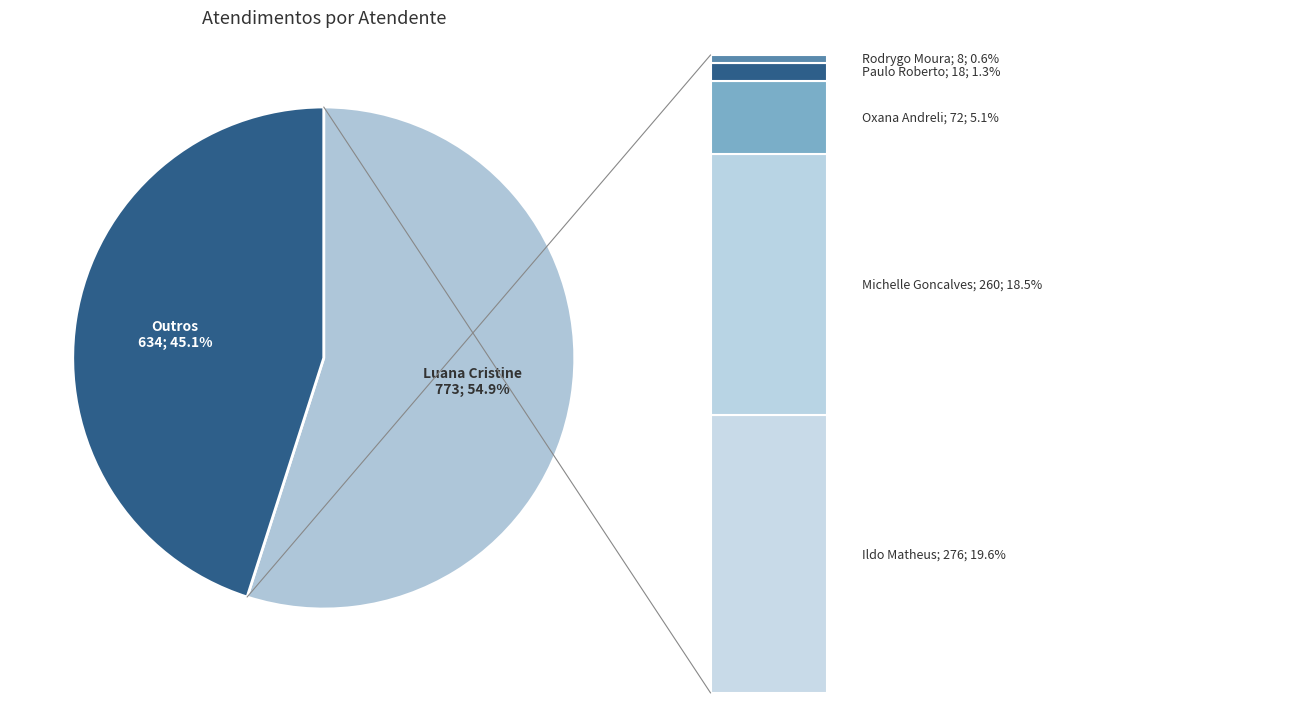

Which slice is the largest?

Luana Cristine Sa dos Santos